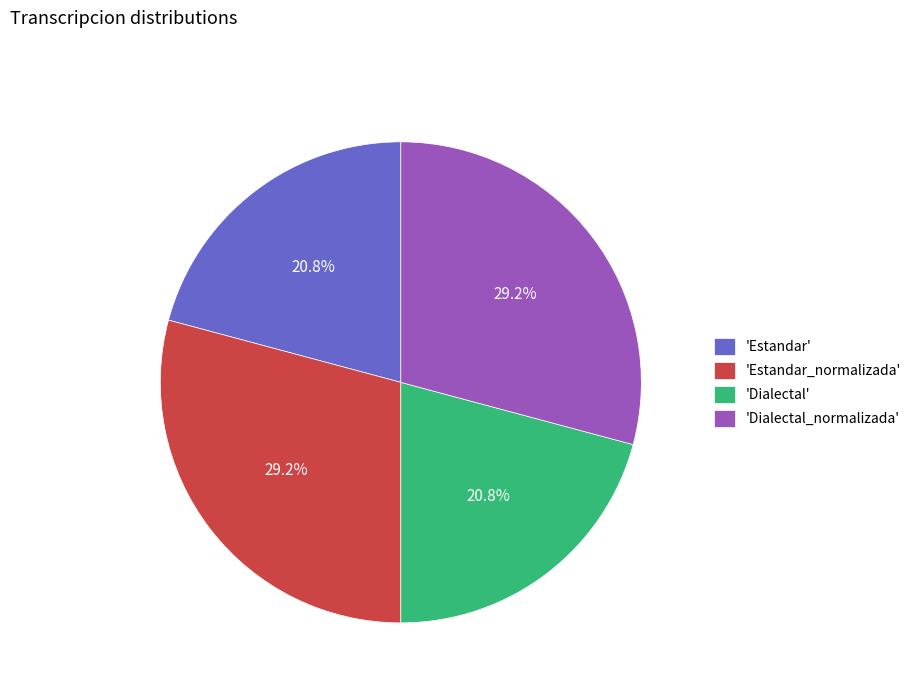

Which has a higher value, 'Estandar_normalizada' or 'Estandar'?

'Estandar_normalizada'